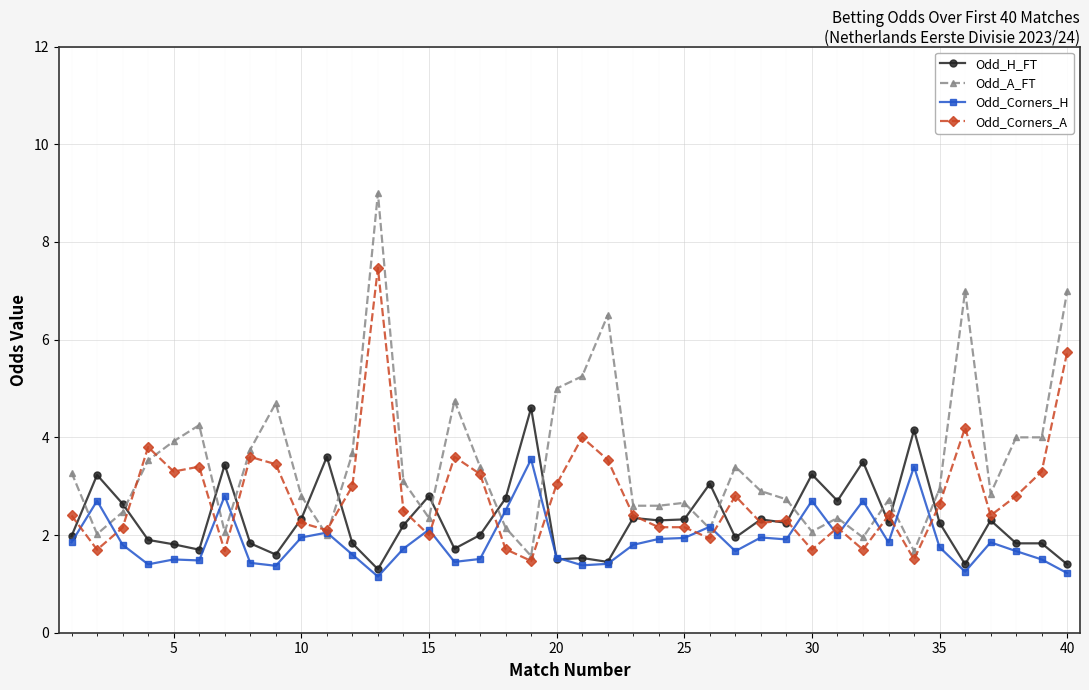

True or false: Odd_Corners_A and Odd_H_FT cross at least once.

True